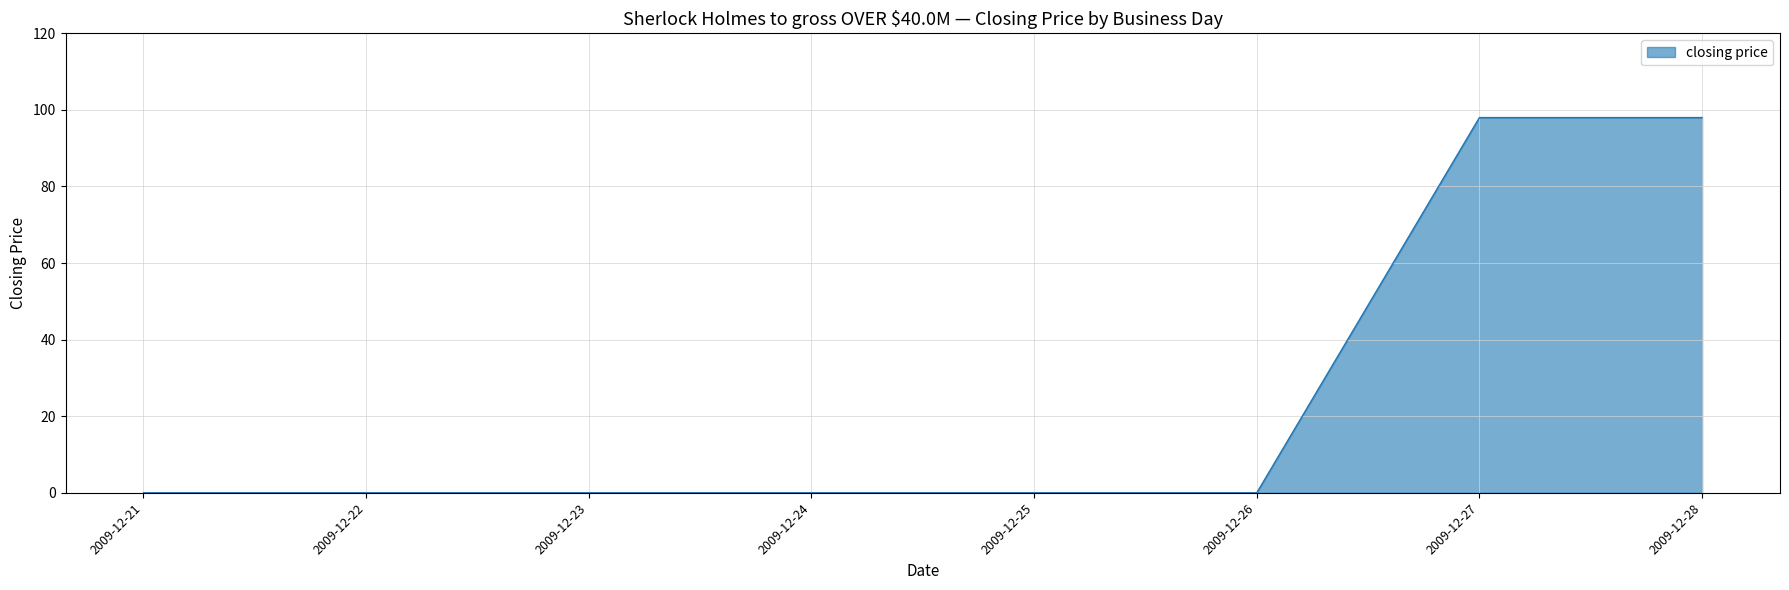

The value at 2009-12-25 is -41. True or false?

False